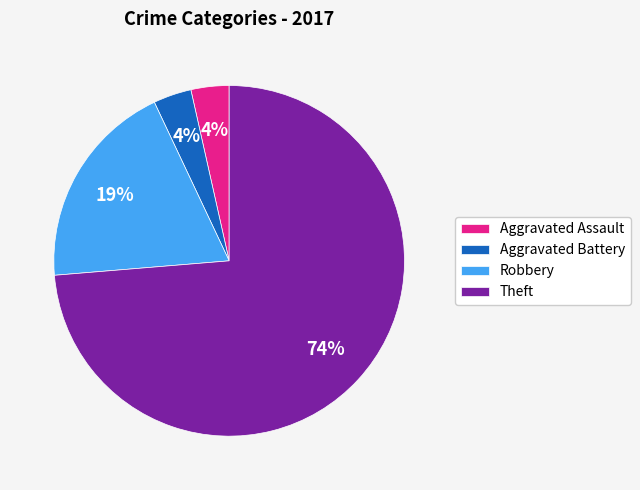

Does Theft account for over 50% of the chart?

Yes